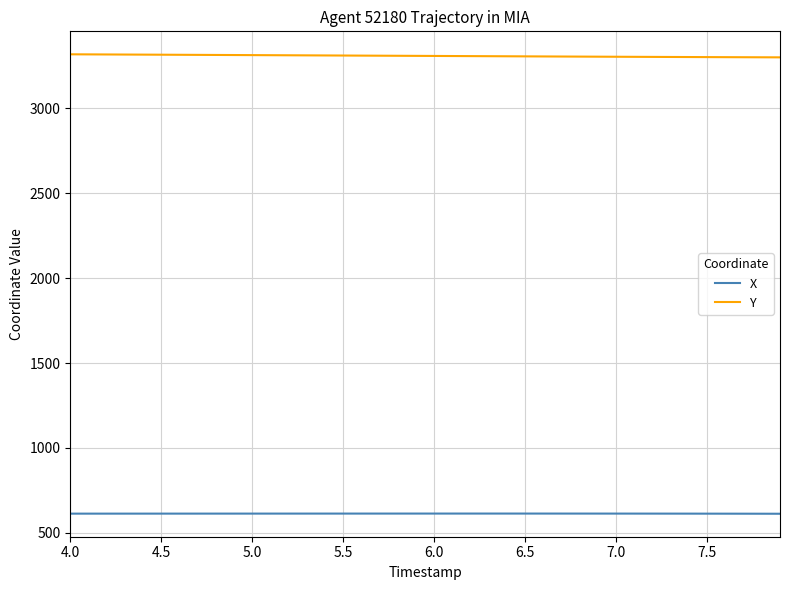

List the series in order of their peak value, highest first.

Y, X